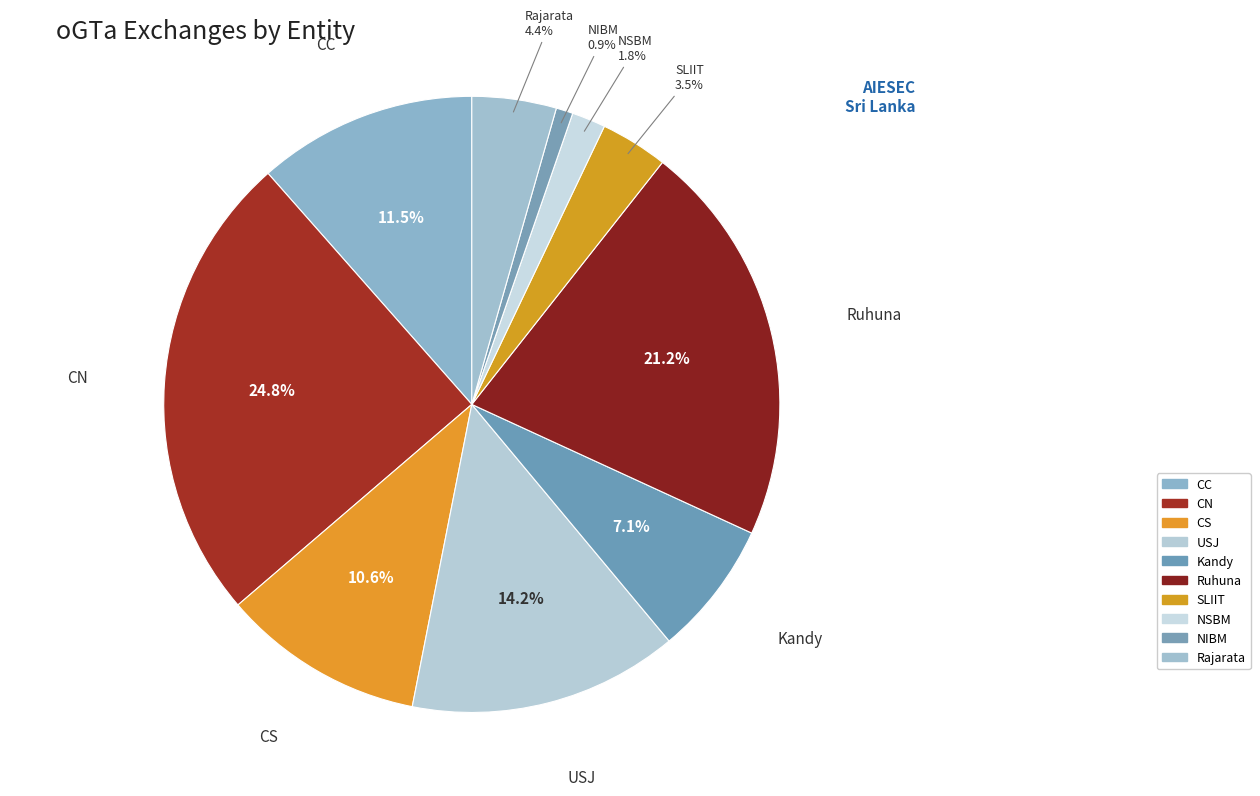

How many segments does this pie chart have?

10